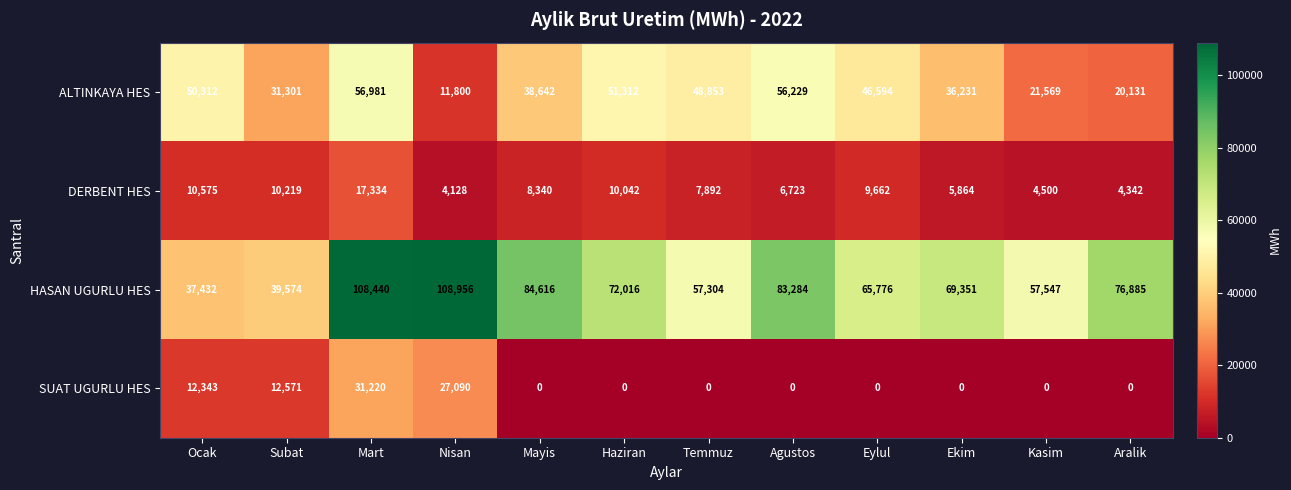

The DERBENT HES series shows 24522 at Mart. True or false?

False